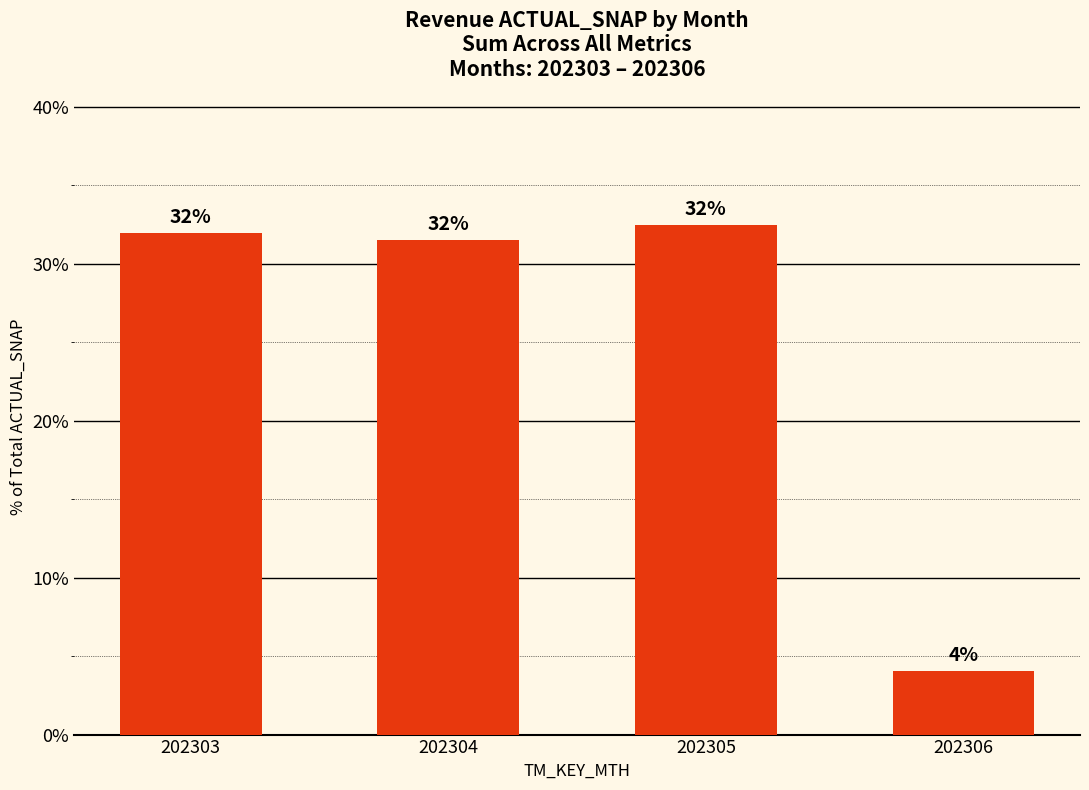

What is the smallest value displayed?

4.0